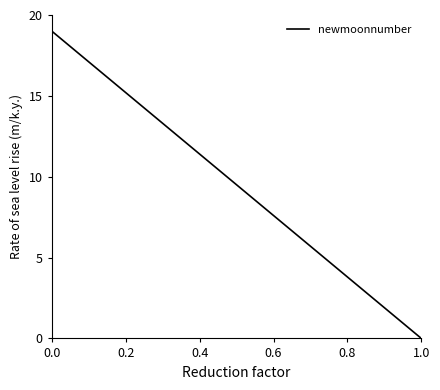

Reading right to left, extract all data points from this chart.

0.0	1.3	2.5	3.8	5.1	6.3	7.6	8.9	10.1	11.4	12.7	13.9	15.2	16.5	17.7	19.0